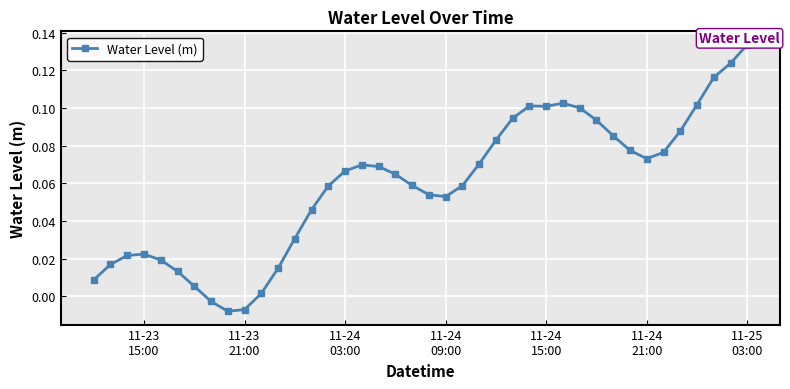

How many positive values are there?

37